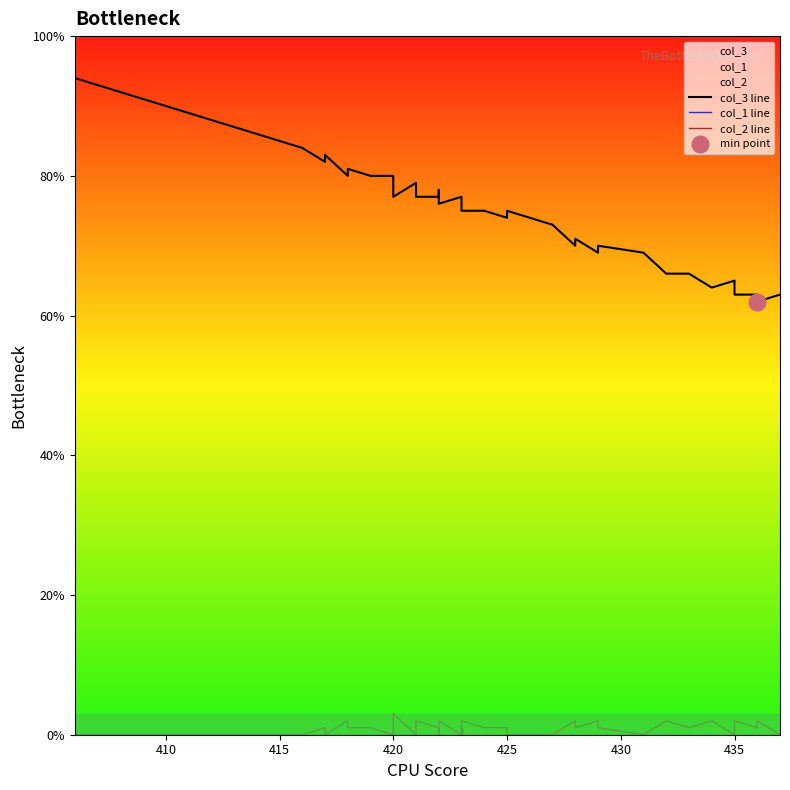

Is the value of col_3 line at 430 greater than the value of col_2 line at 28?

Yes